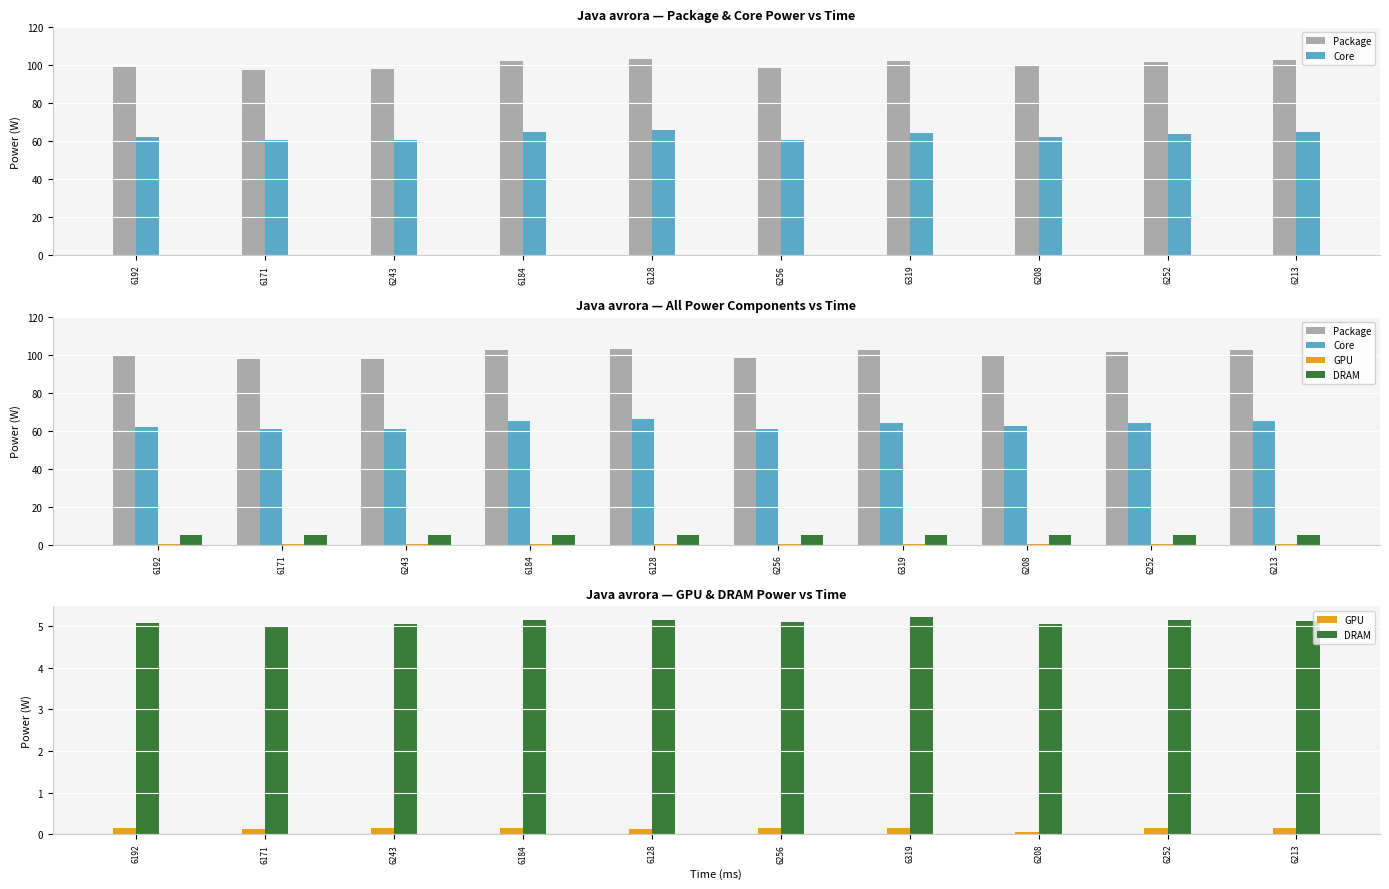

How many data points does each series have?

10